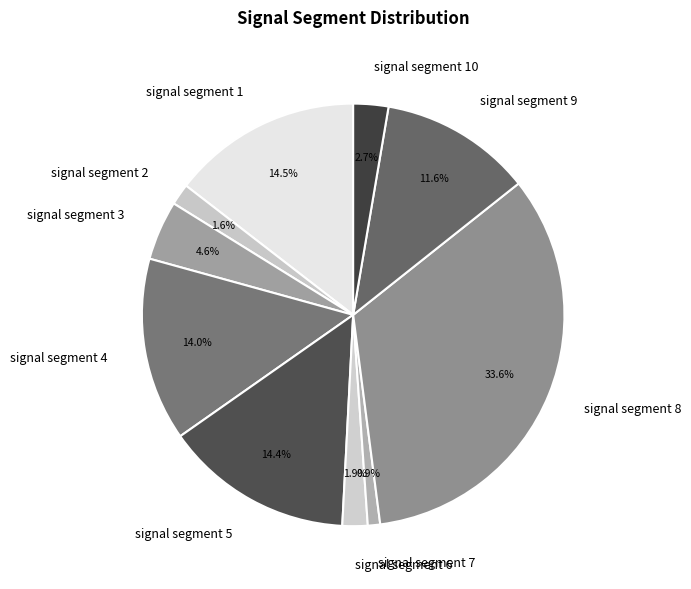

To the nearest percent, what is the difference between the largest and smallest slice percentages?

33%